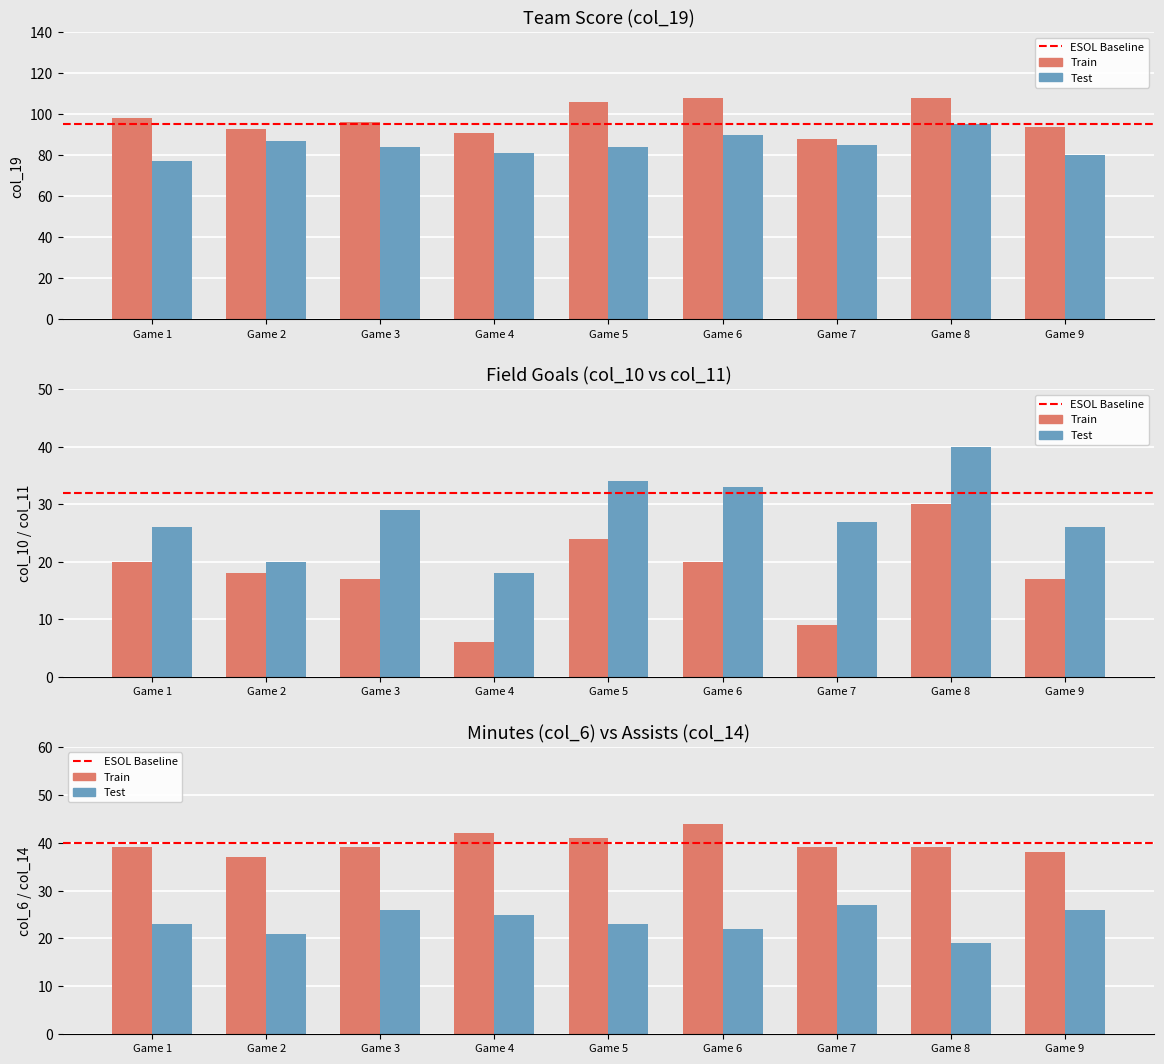

Count the number of categories in the chart.

9